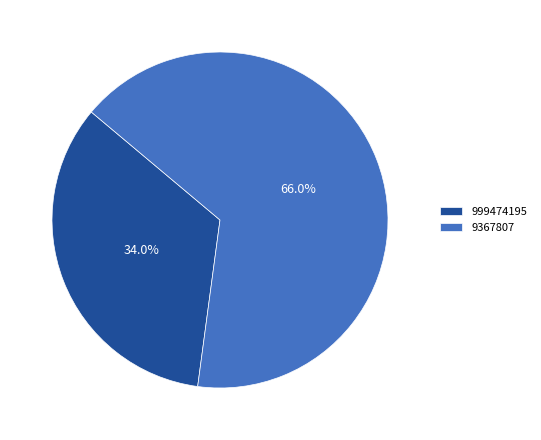

Do 9367807 and 999474195 together represent more than half of the pie?

Yes